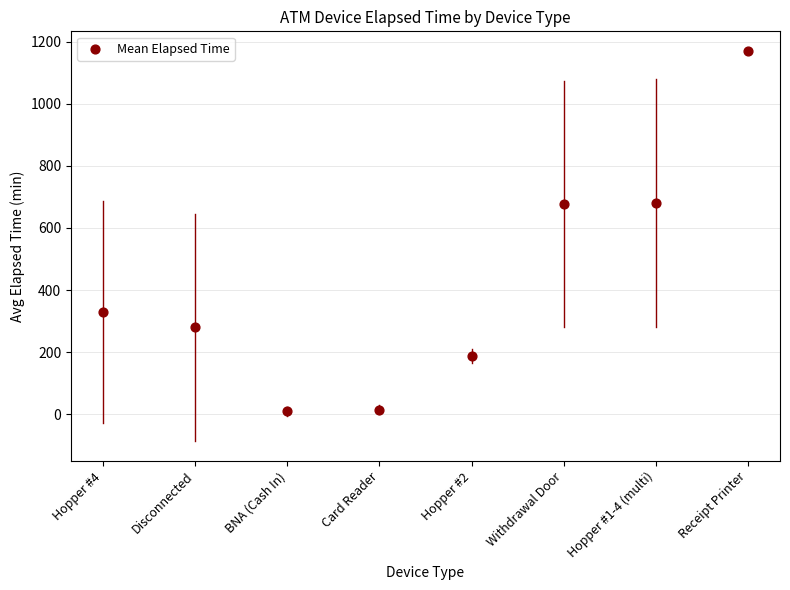

What is the range of Y values (max minus min)?

1160.0